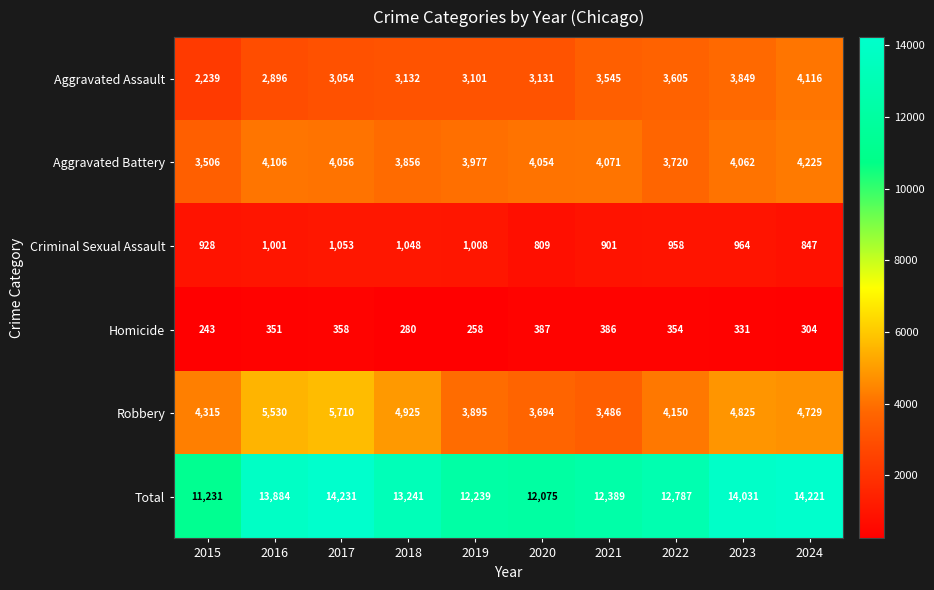

Which series has the widest spread of values?

Total